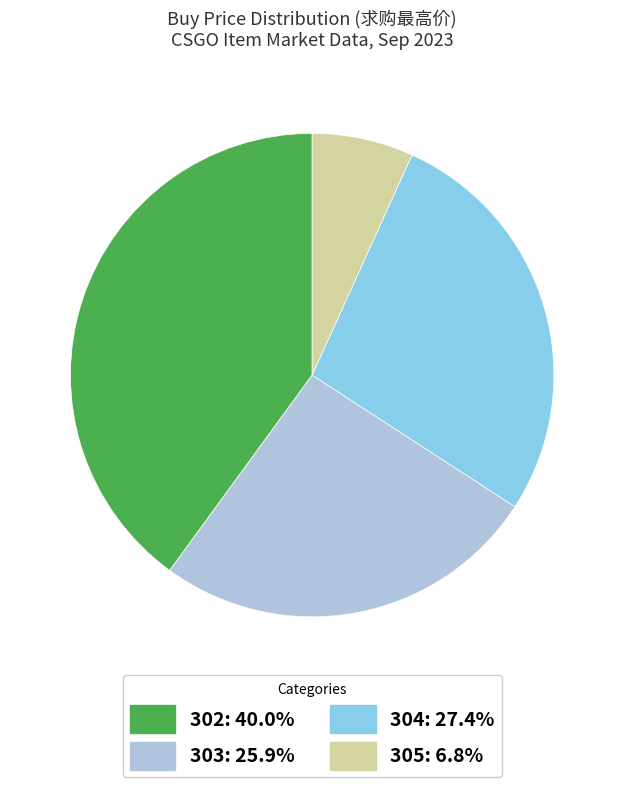

Does any single category account for the majority?

No